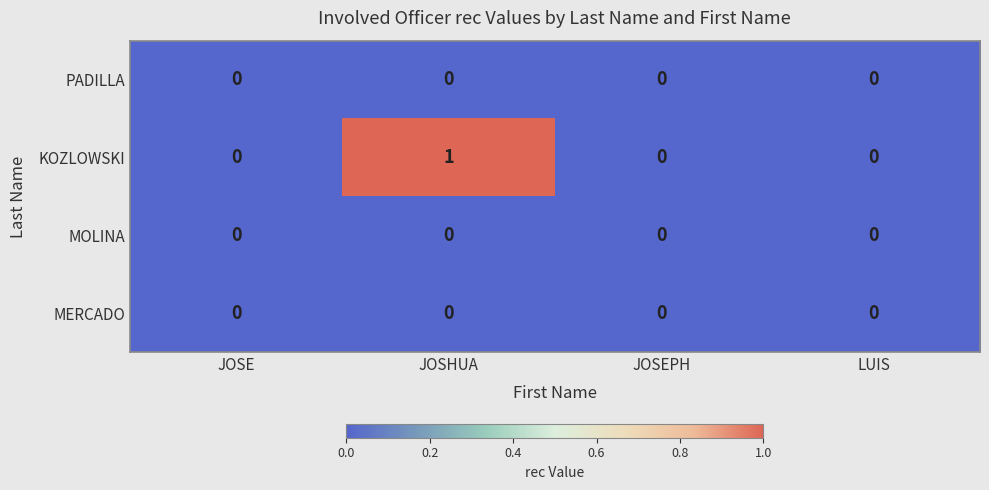

Reading right to left, what are all the values shown in this chart?

PADILLA: LUIS=0	JOSEPH=0	JOSHUA=0	JOSE=0
KOZLOWSKI: LUIS=0	JOSEPH=0	JOSHUA=1	JOSE=0
MOLINA: LUIS=0	JOSEPH=0	JOSHUA=0	JOSE=0
MERCADO: LUIS=0	JOSEPH=0	JOSHUA=0	JOSE=0